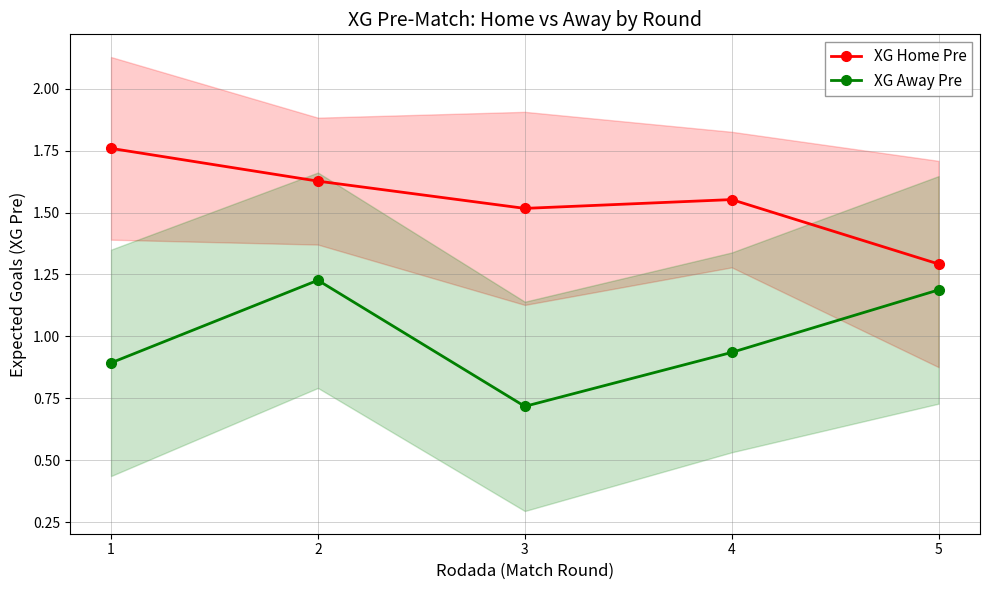

What is the difference between the highest and lowest values at 3?

0.8